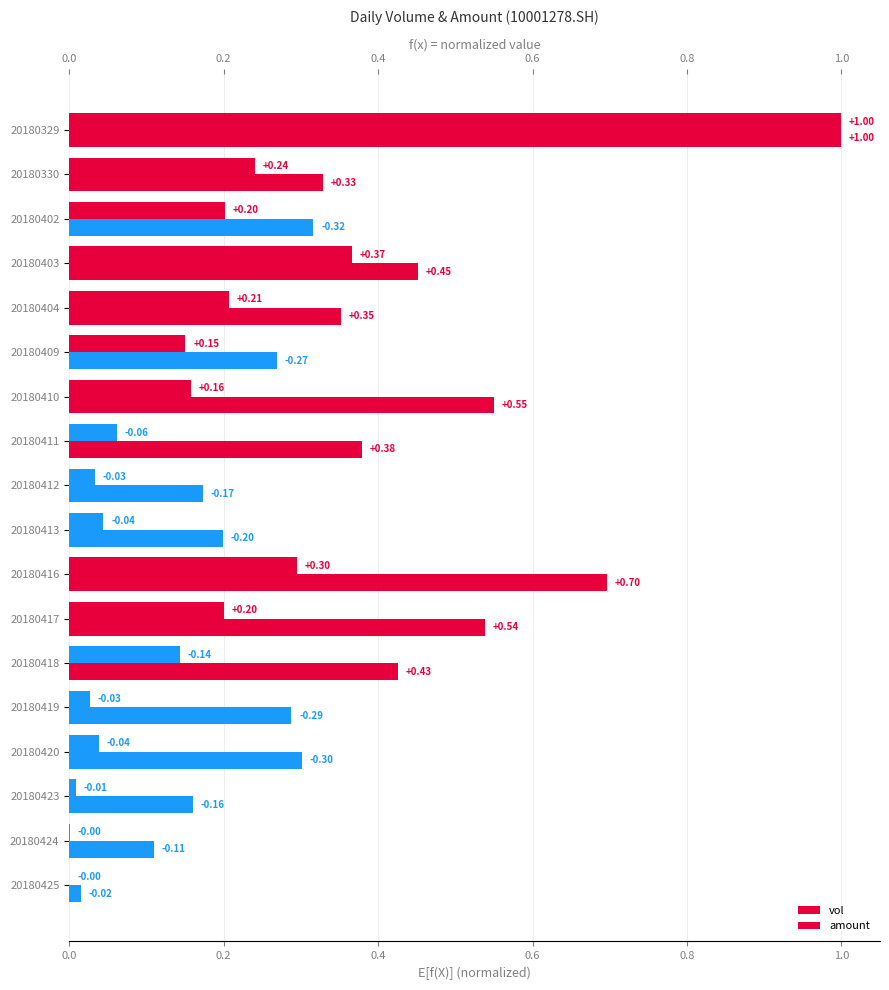

Where is amount nearest to the value 0?

17